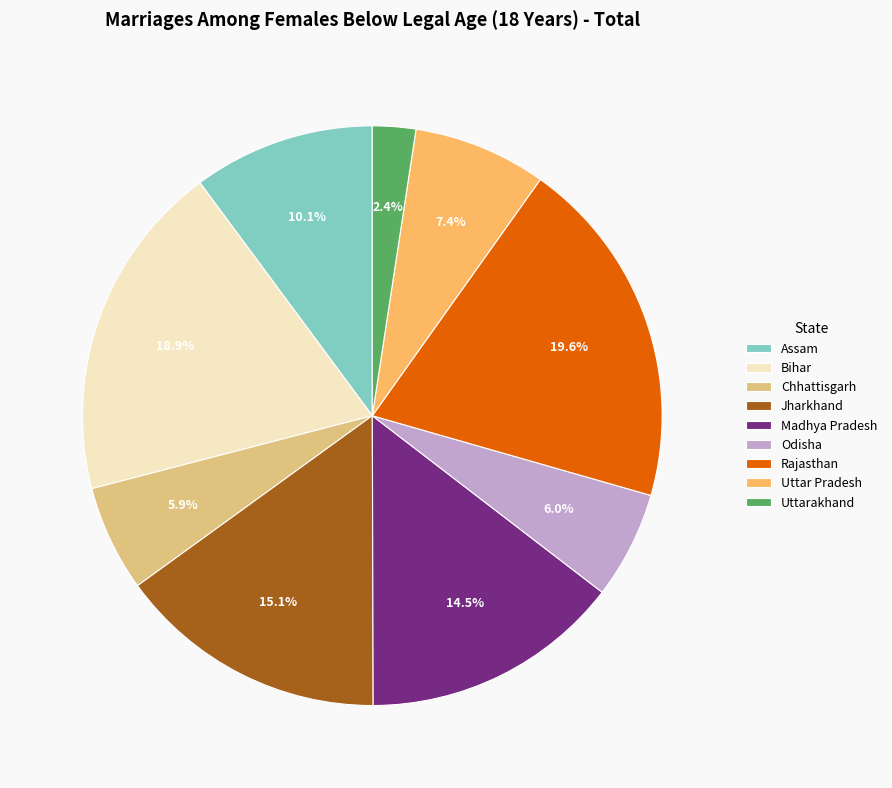

How many slices are in this pie chart?

9